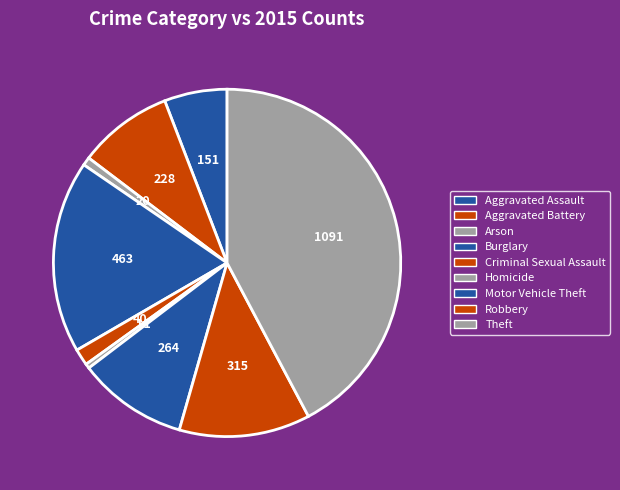

Is Motor Vehicle Theft the majority of the pie?

No